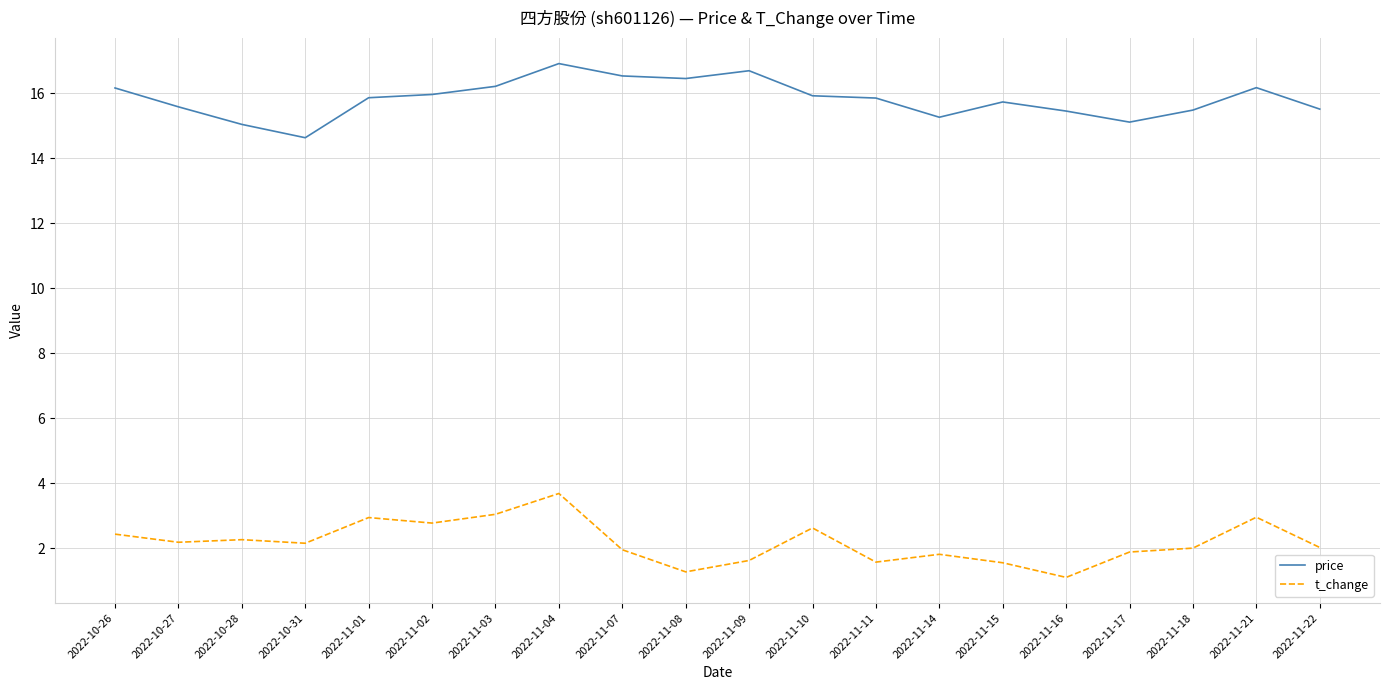

What is the sum of all t_change values?

44.0